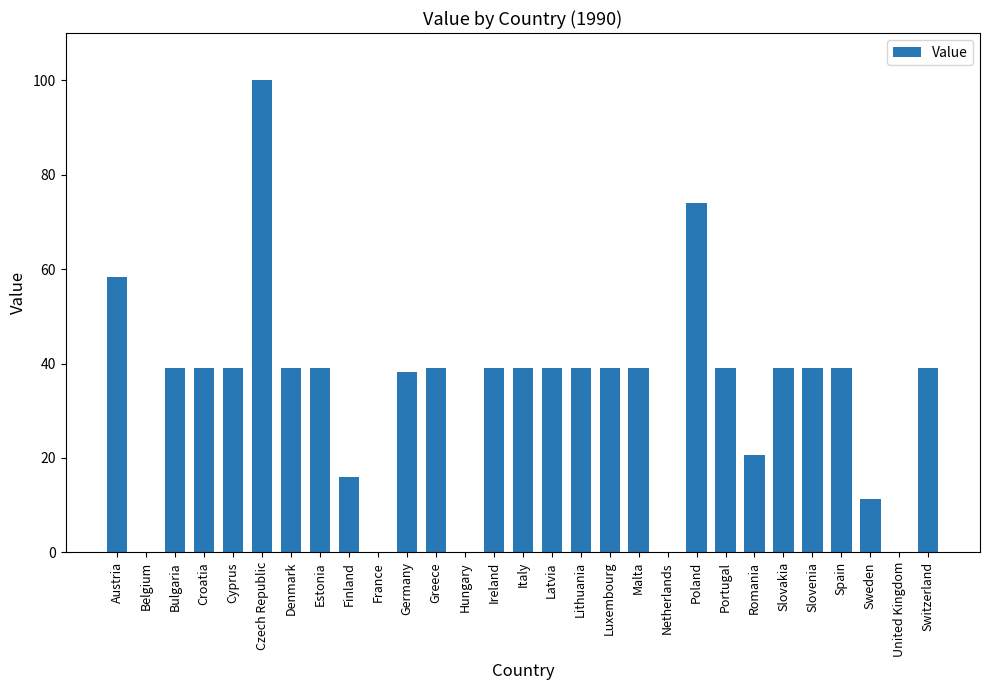

At which label is the value closest to 50?

Austria